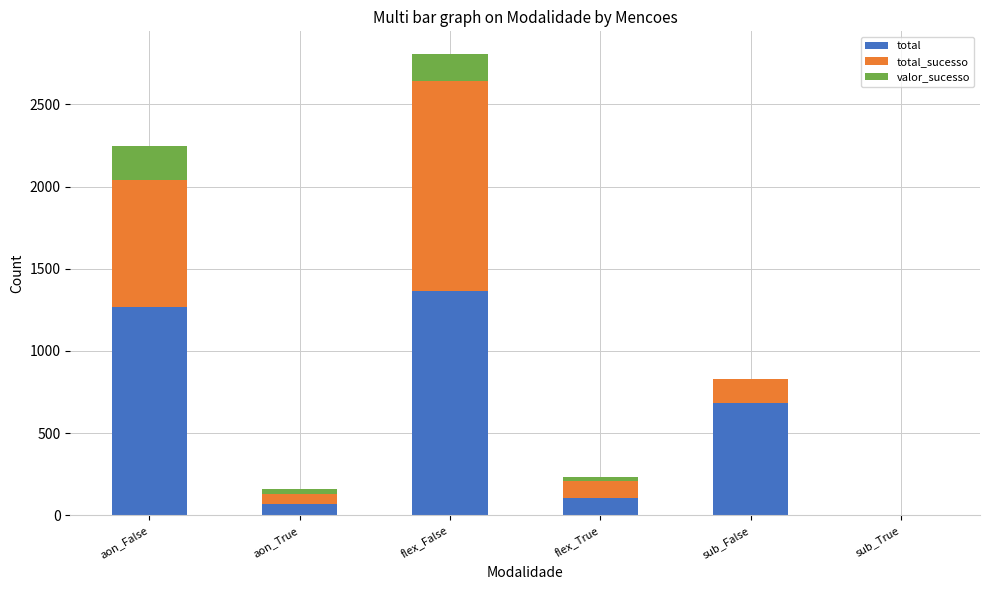

Read the total value at sub_False.

682.0